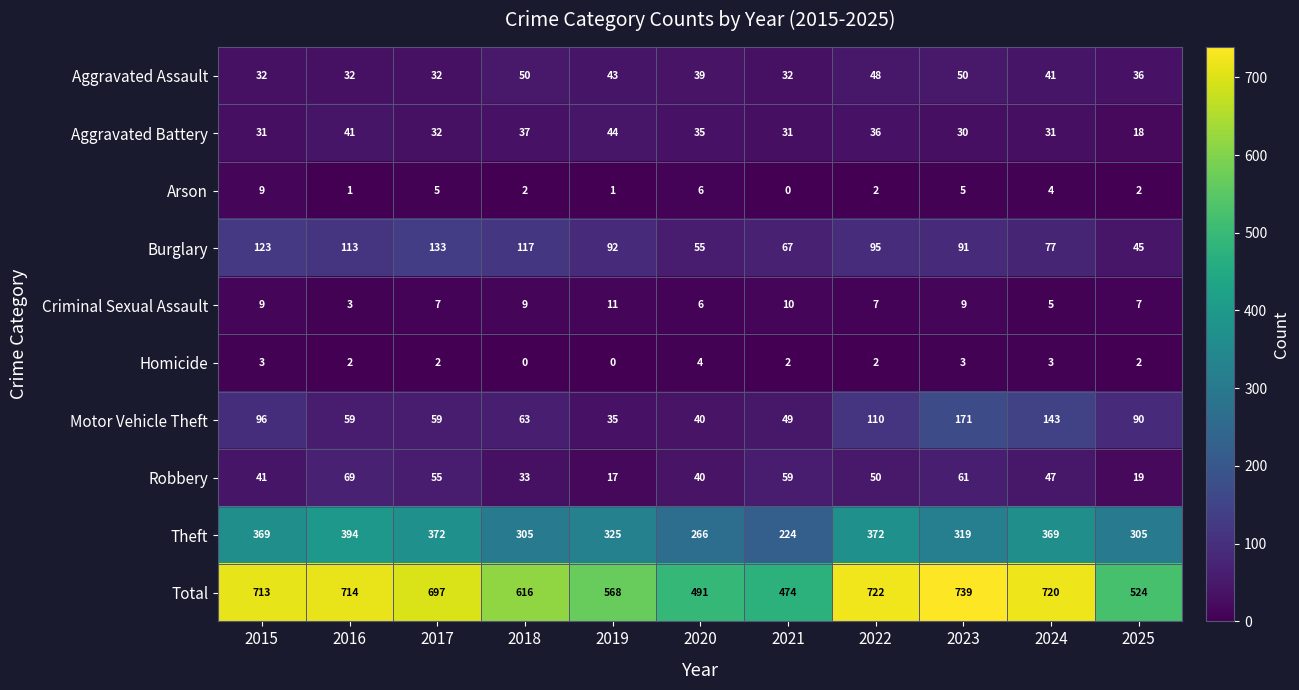

At which category does the chart reach its peak across all series?

2023